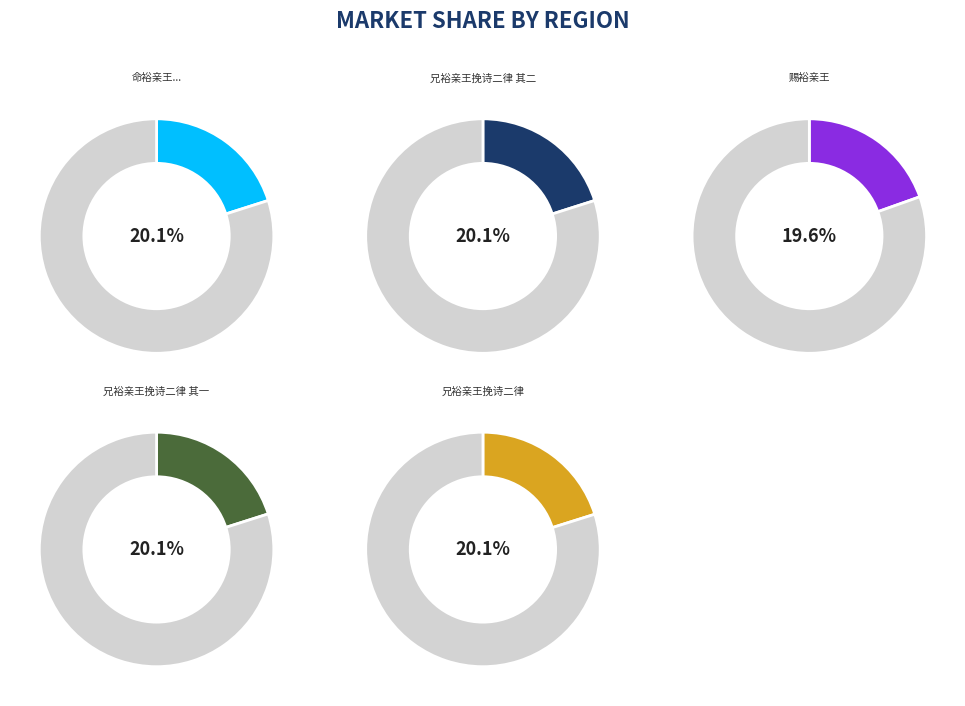

How many slices are in this pie chart?

5